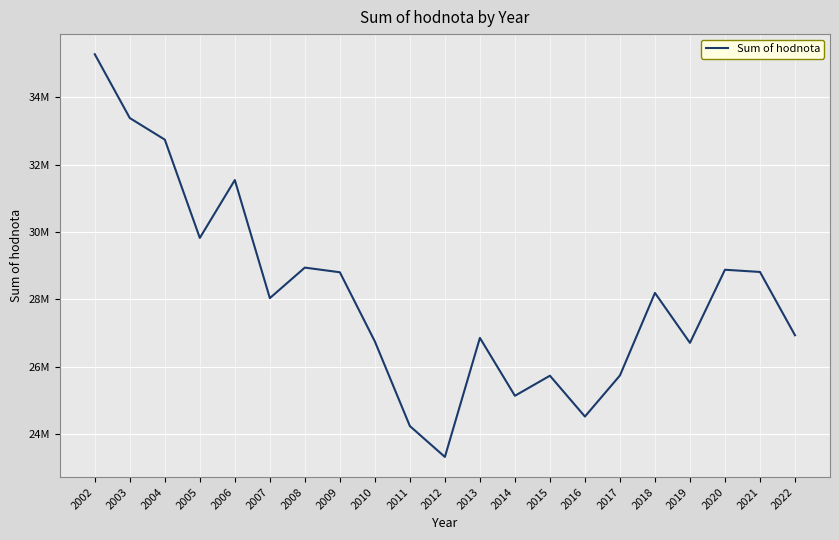

Approximately how many times larger is the value at 2010 compared to 2006?

0.8